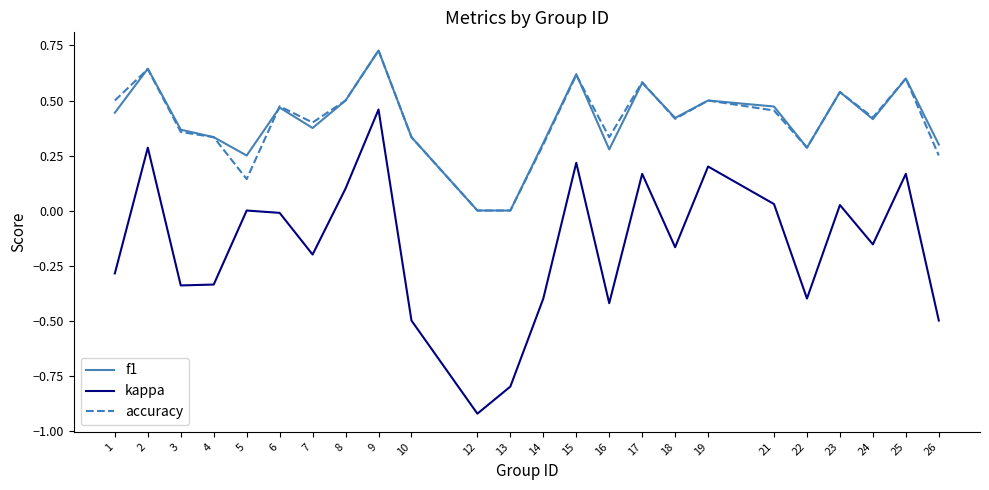

How many lines are shown in the chart?

3